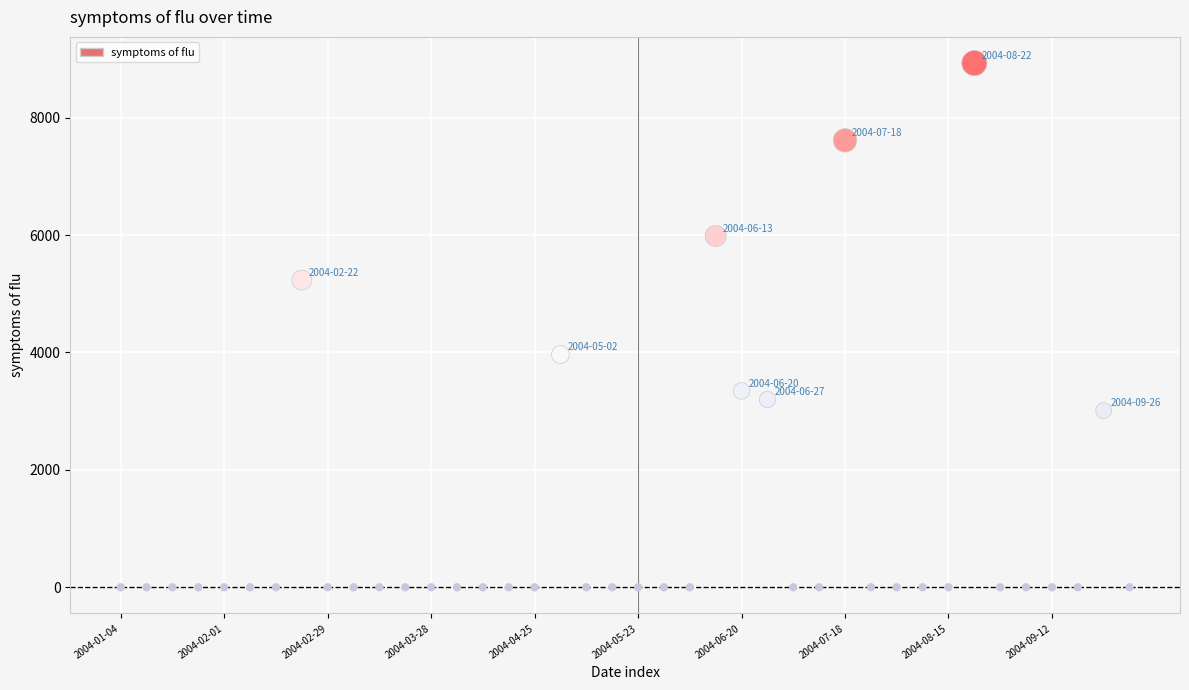

What Y value in the scatter plot is closest to 4464?

3965.1